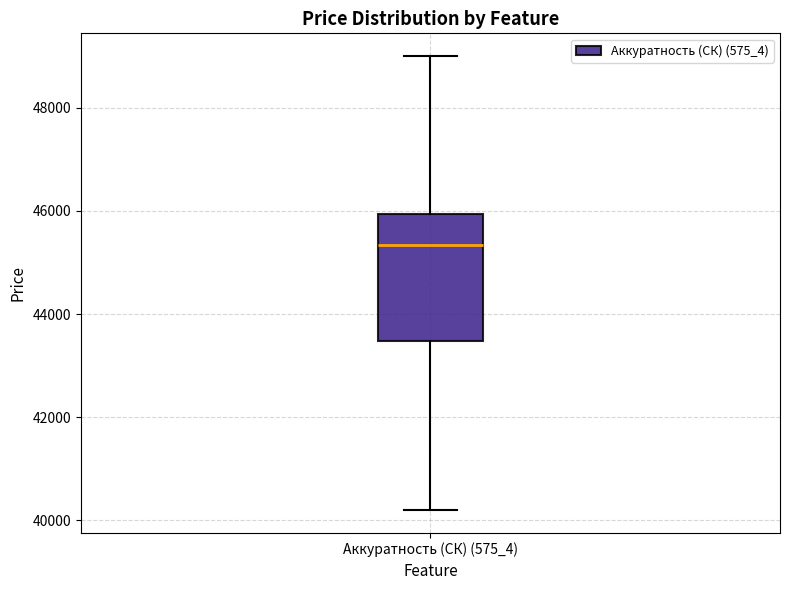

Read this box plot against the y-axis: the position of the median line, the range covered by the box, and the ends of both whiskers. The values are not printed on the chart, so give them approximately, as read against the axis.

median 45400, box 43400 to 46000, whiskers 40200 to 49000